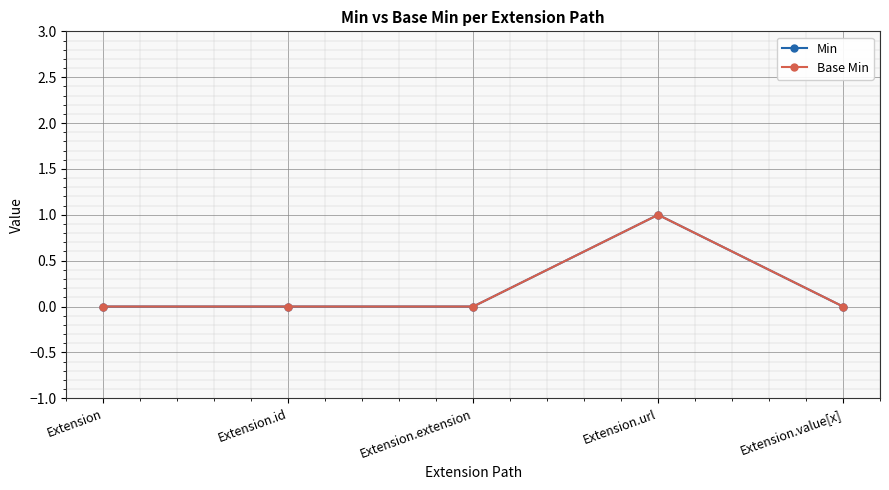

Where is the first local maximum for Min?

Extension.url